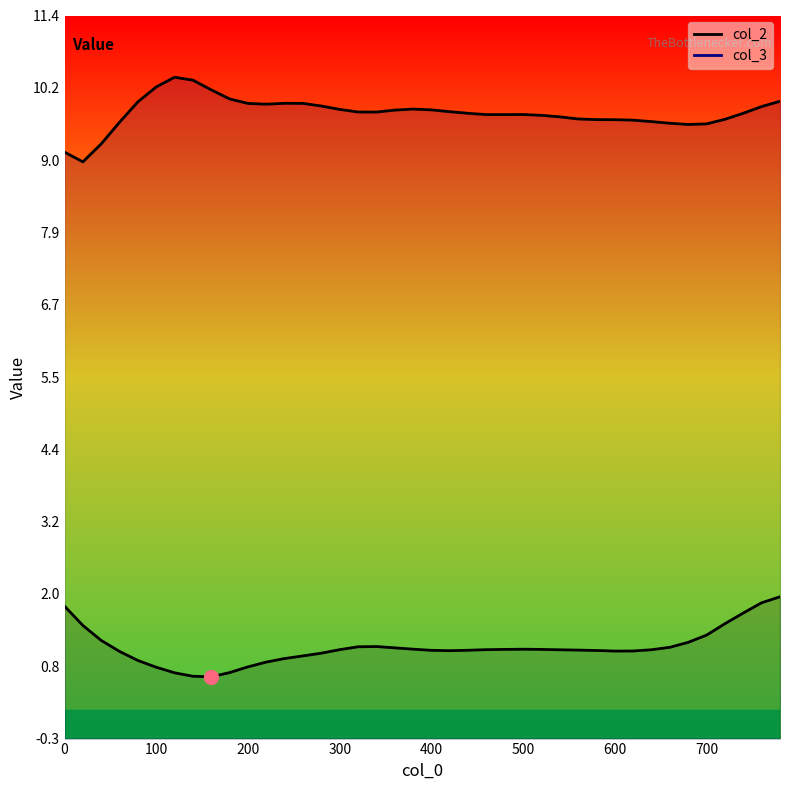

What are all the series names shown in the legend?

col_2, col_3